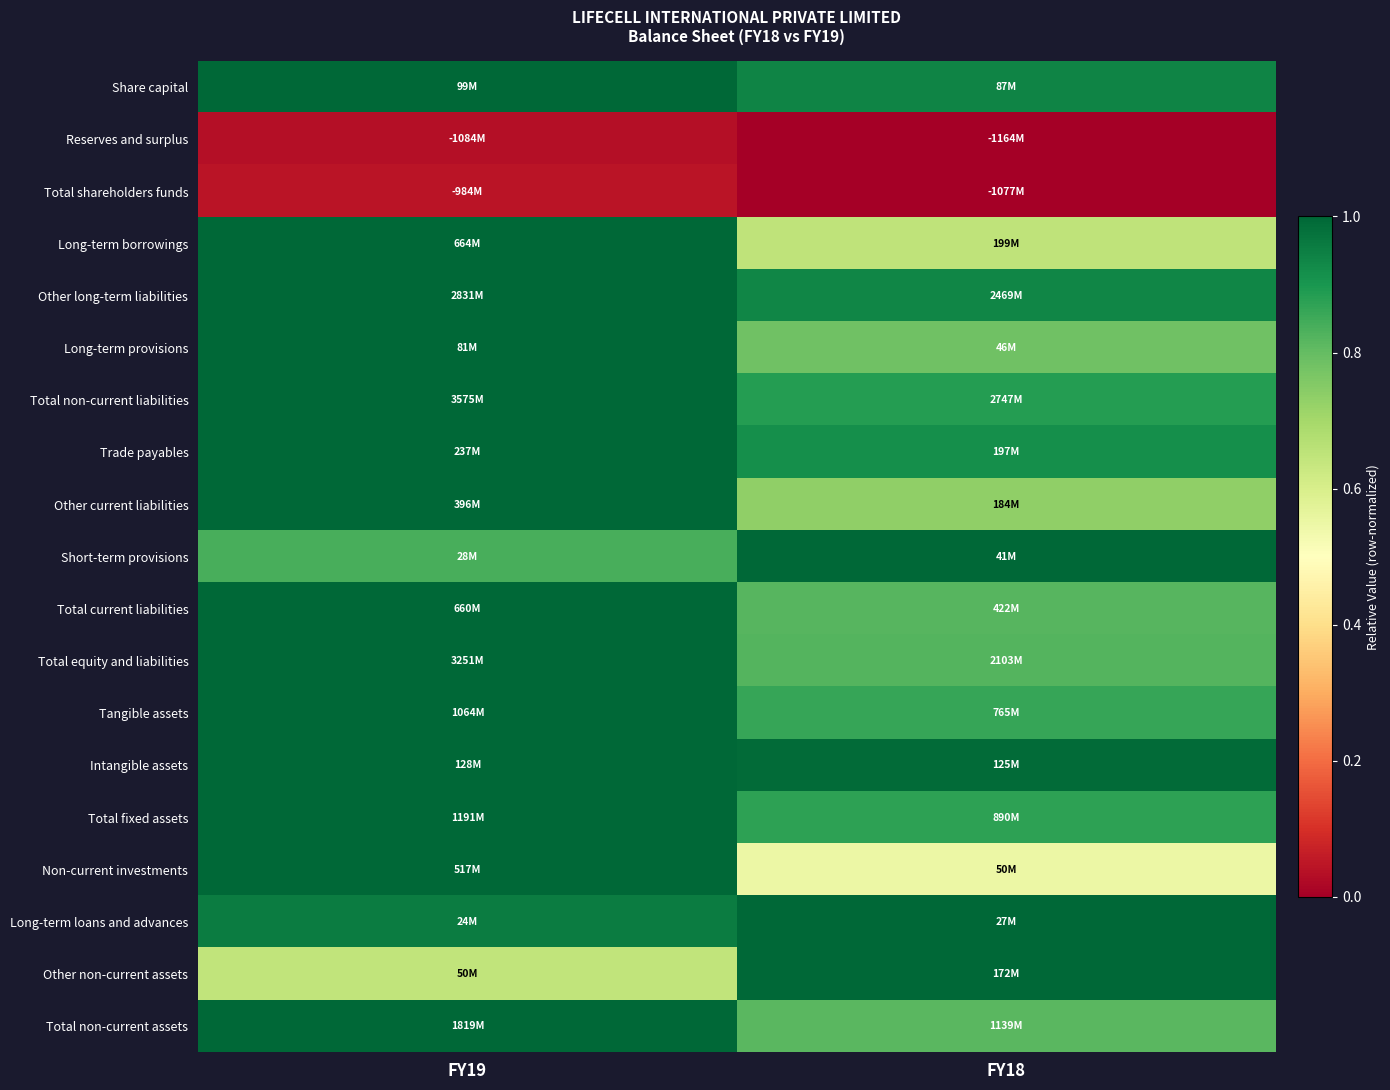

What is the total value across all series at FY18?

14.6